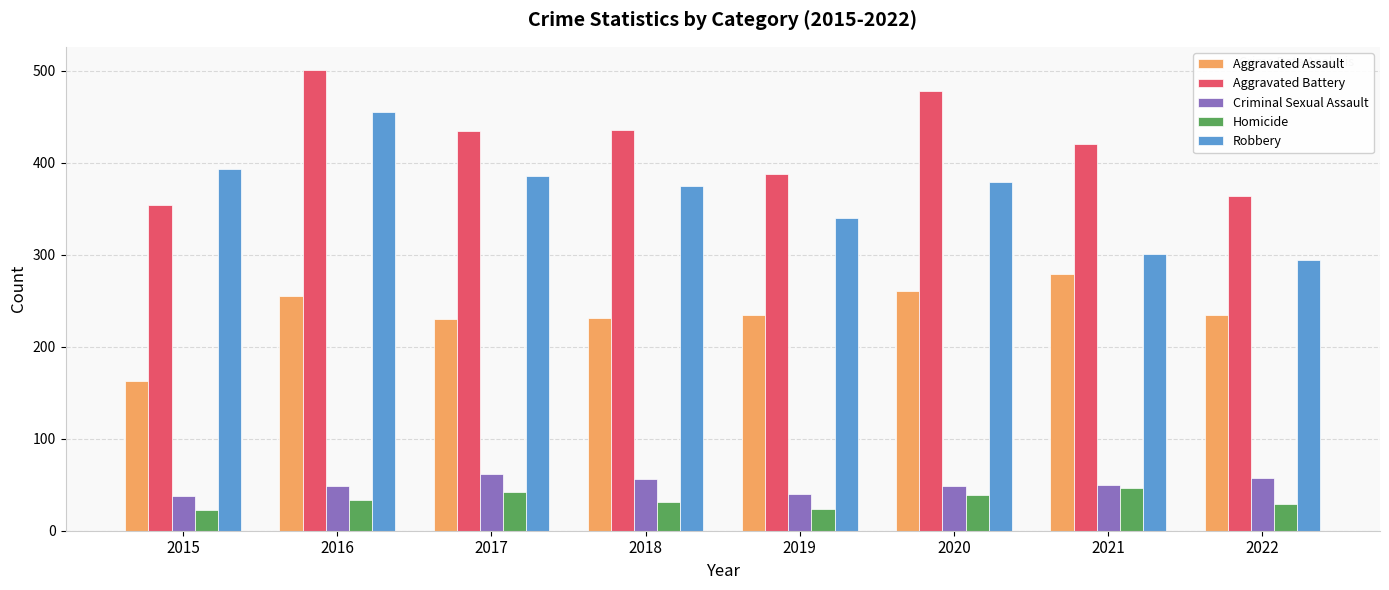

How many values in the Homicide series are below 33?

4